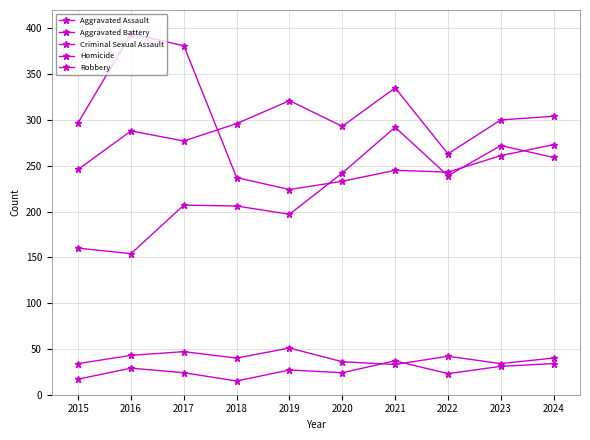

Count the number of data series in this chart.

5